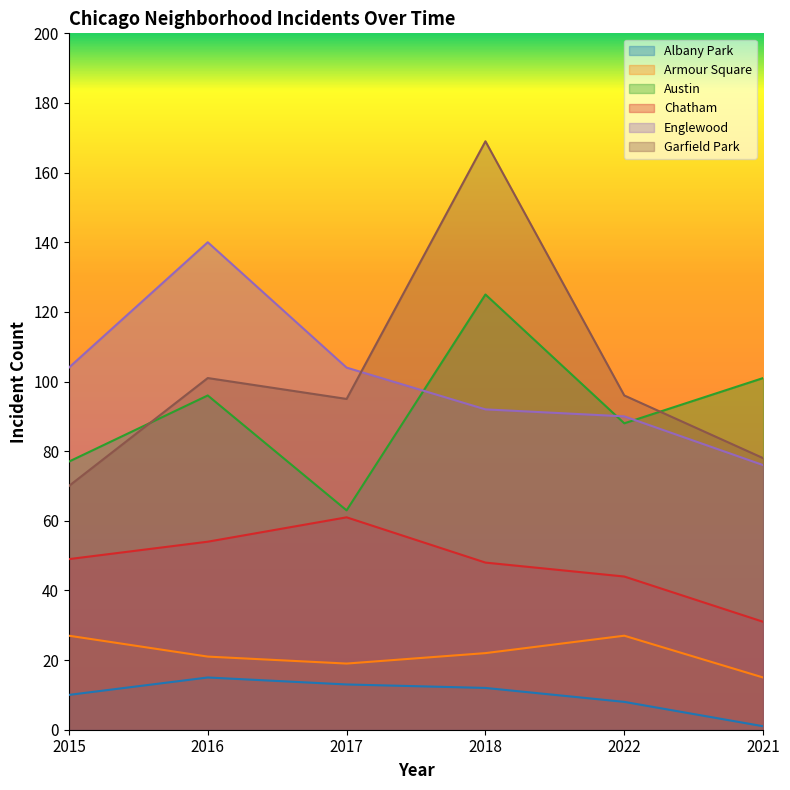

At which label is Austin closest to 94?

2016